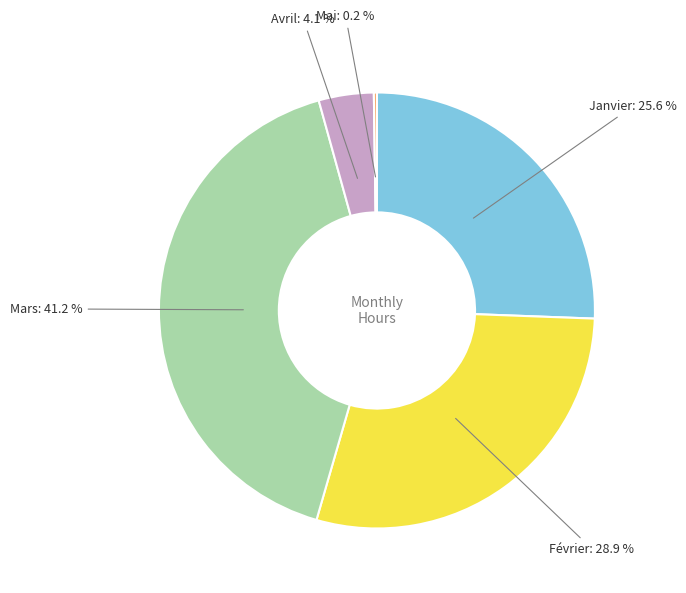

Does any single category account for the majority?

No